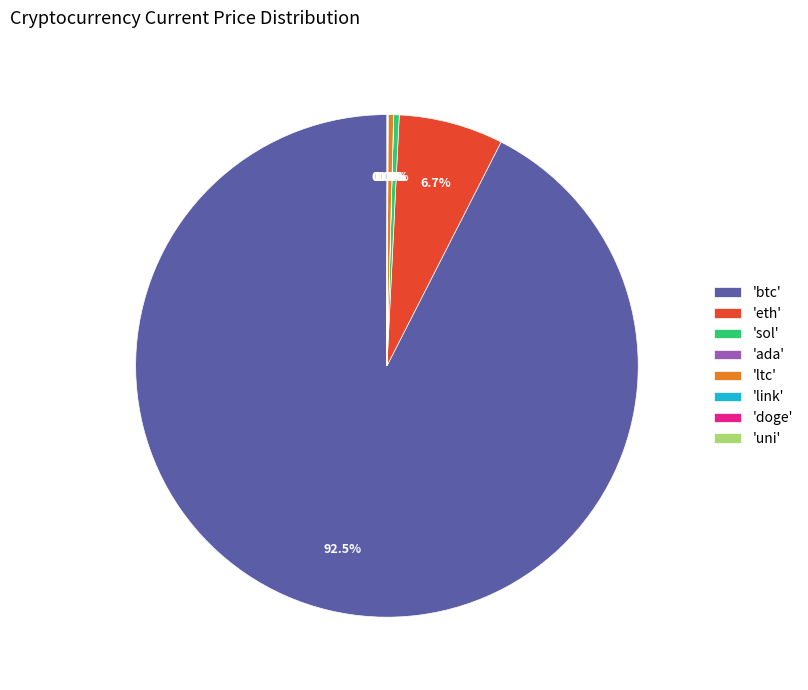

Which has a higher value, 'btc' or 'eth'?

'btc'